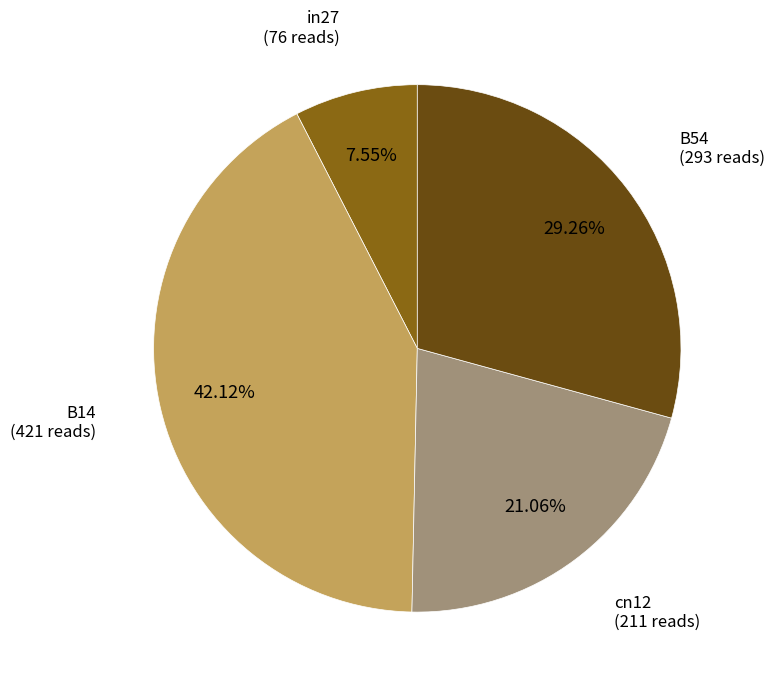

Count the number of slices in the pie.

4